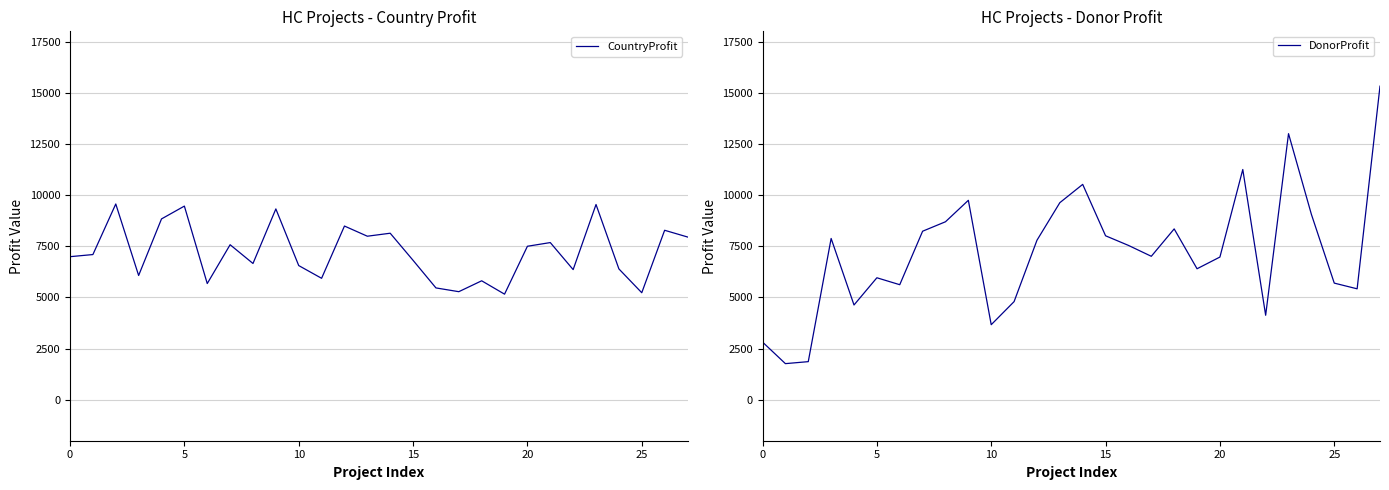

How many lines are shown in the chart?

2